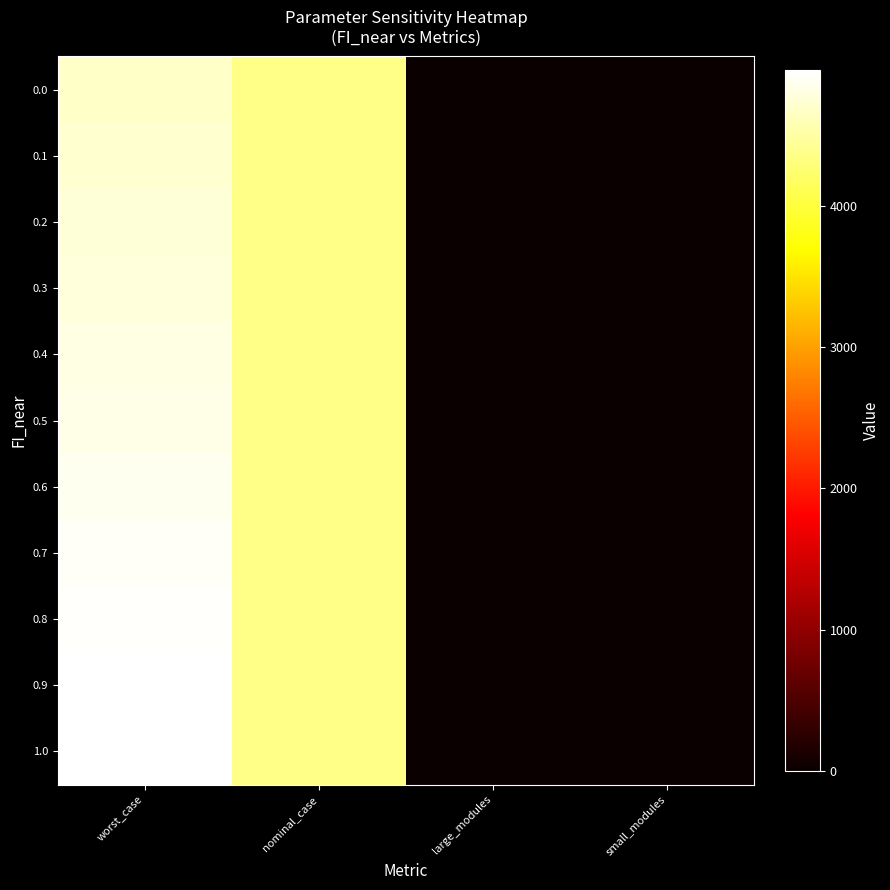

List the series in order of their peak value, lowest first.

0.0, 0.1, 0.2, 0.3, 0.4, 0.5, 0.6, 0.7, 0.8, 0.9, 1.0